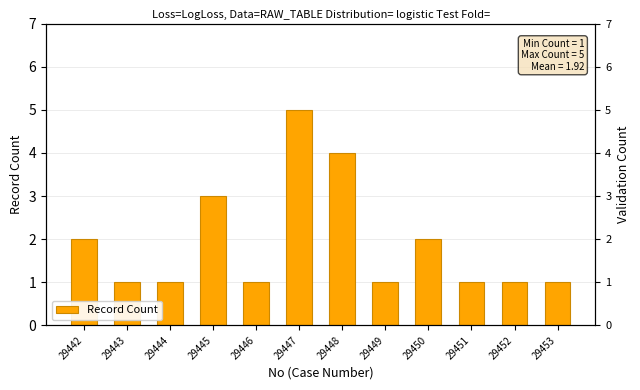

Reading left to right, what are all the values shown in this chart?

29442=2	29443=1	29444=1	29445=3	29446=1	29447=5	29448=4	29449=1	29450=2	29451=1	29452=1	29453=1